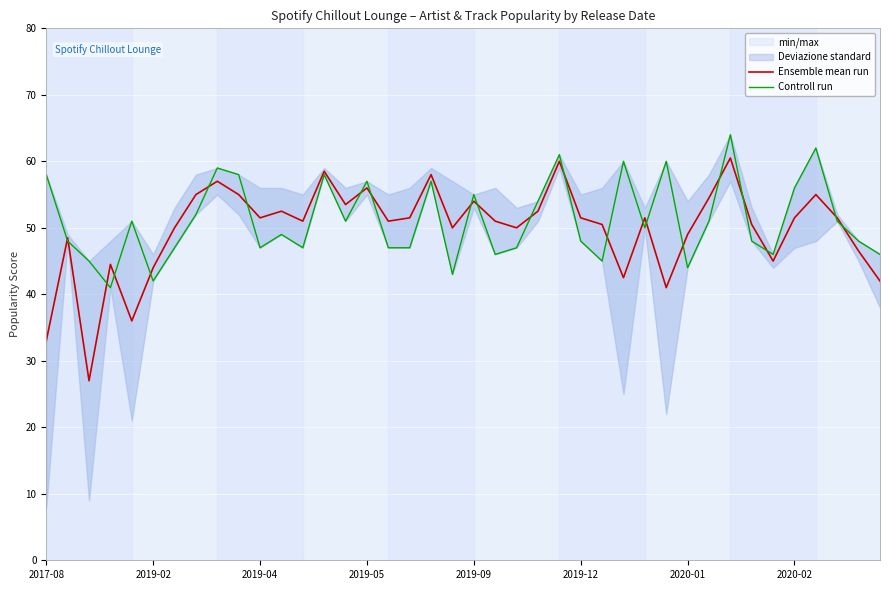

Does the chart display data point markers on the line(s)?

No